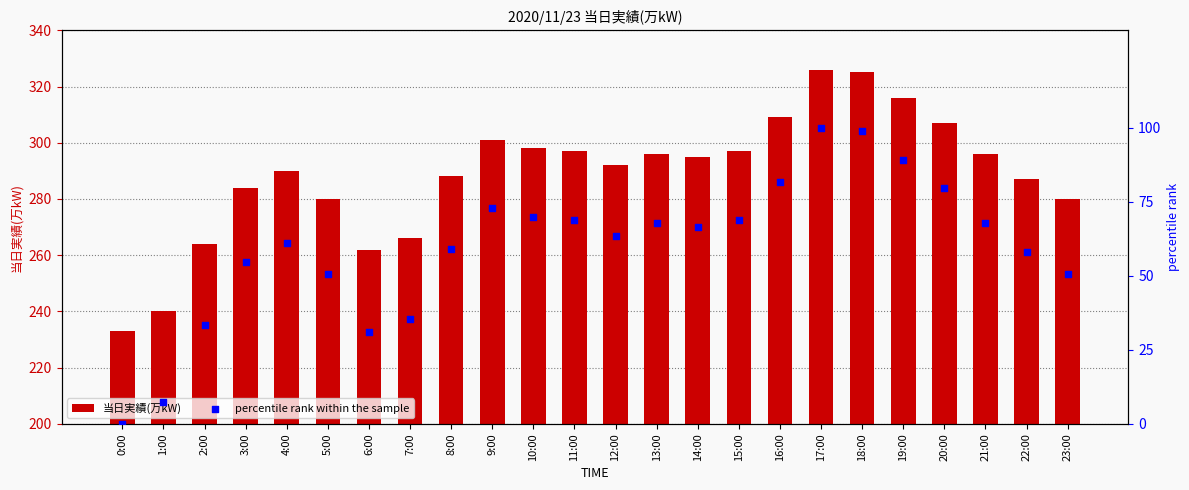

Which series contains the highest Y value?

当日実績(万kW)